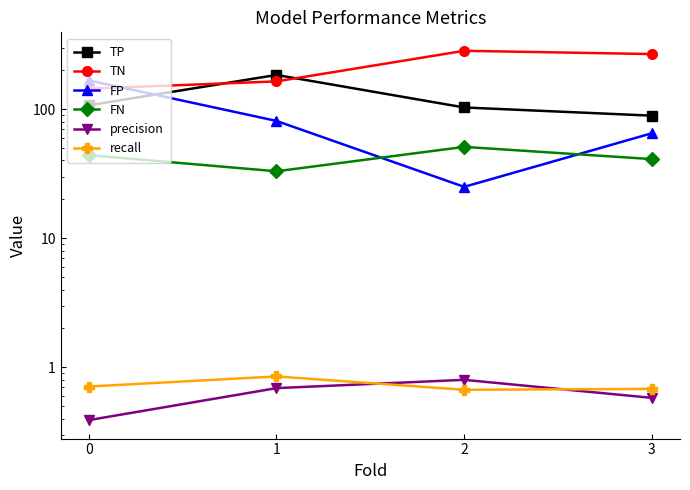

What is the difference between the highest and lowest values at 2?

282.3